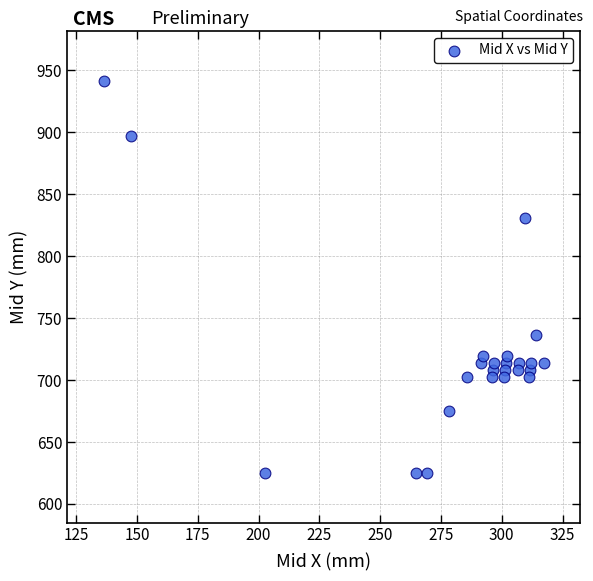

What is the range of Y values (max minus min)?

316.7